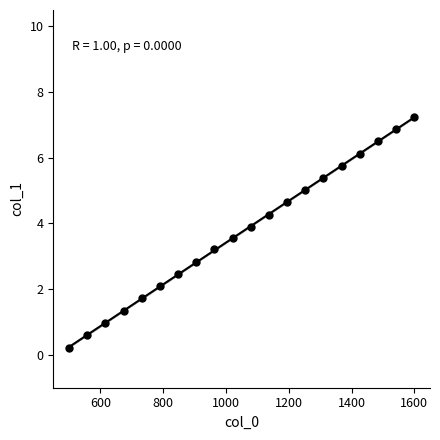

What is the range of Y values (max minus min)?

7.0